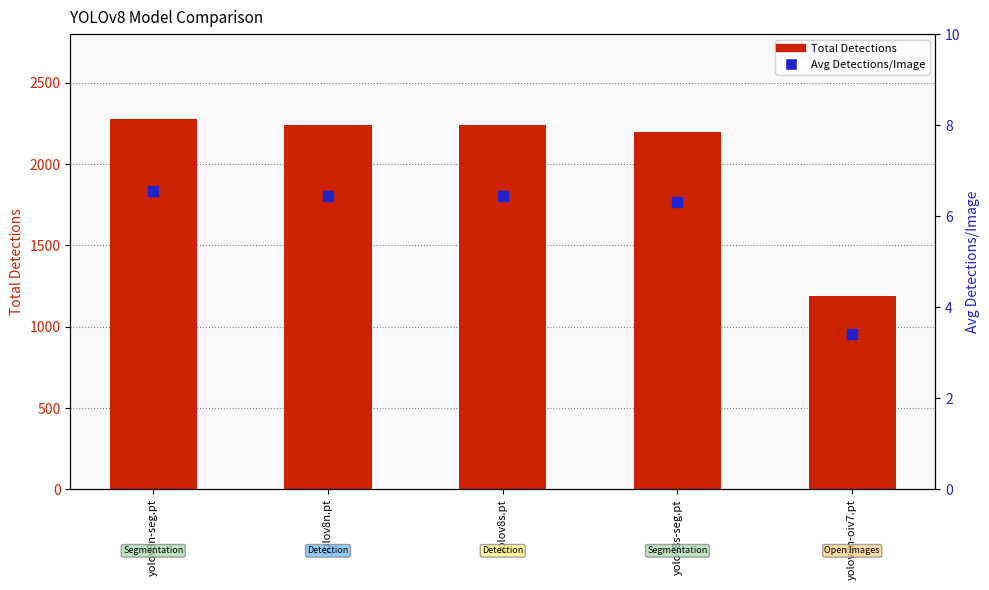

Which series contains the highest Y value?

Total Detections